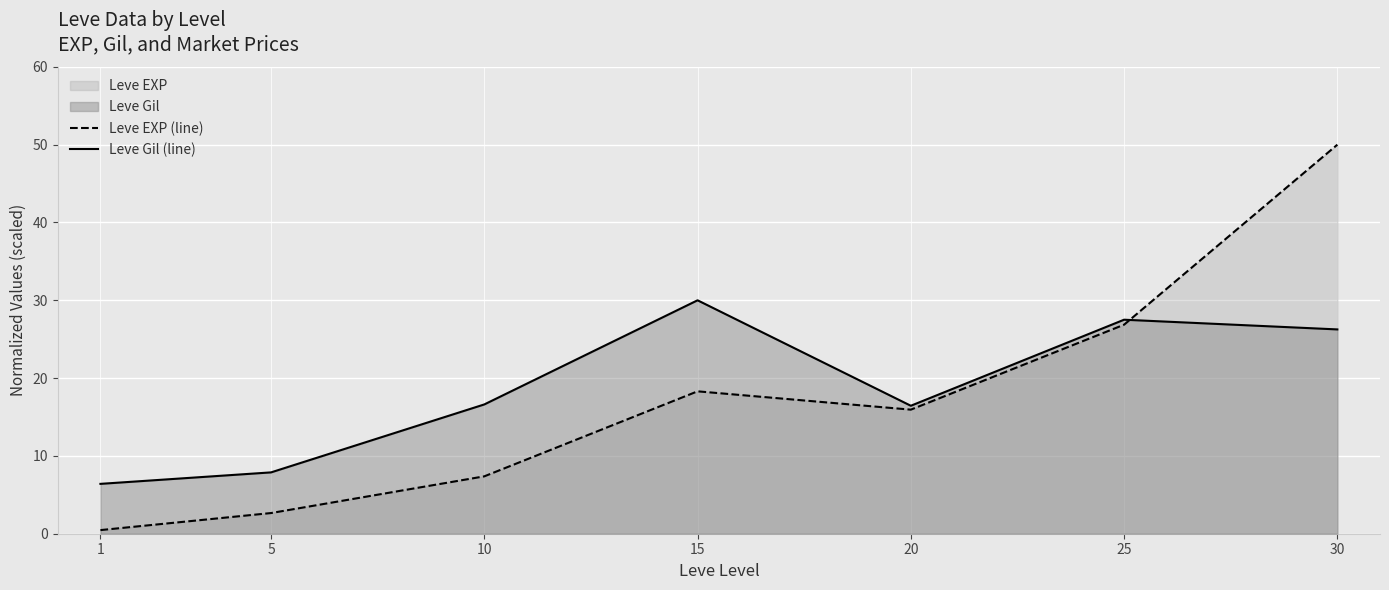

At which category does Leve EXP (line) reach its first local valley?

20